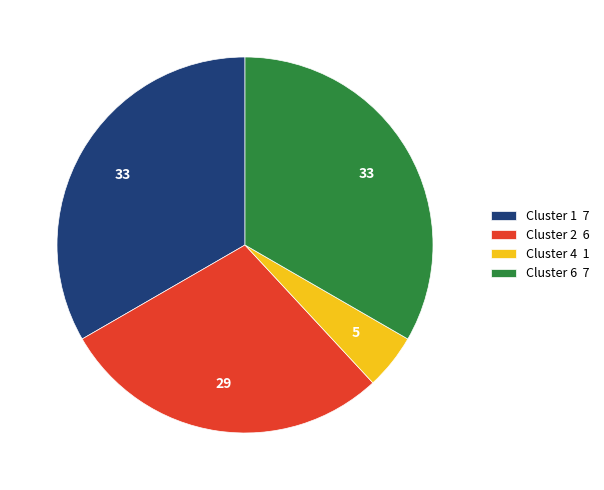

True or false: Cluster 4 accounts for 5% of the total.

True